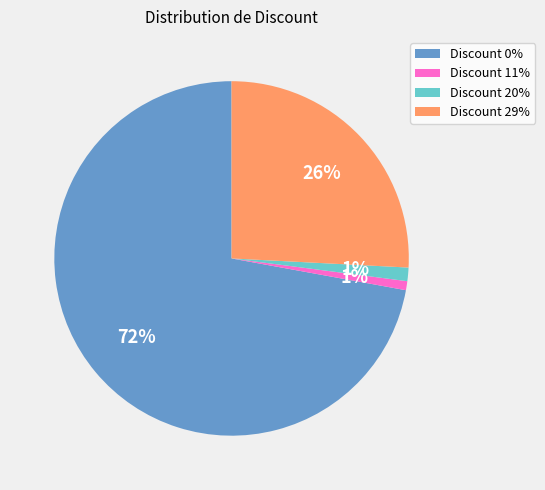

Which has a higher value, Discount 29% or Discount 11%?

Discount 29%